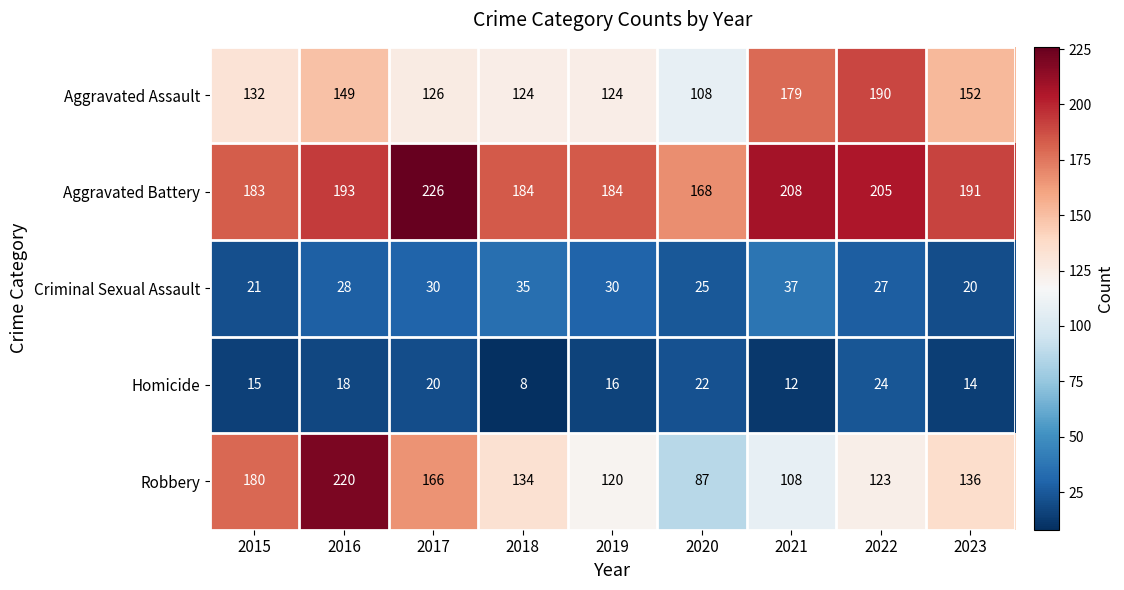

Where is Criminal Sexual Assault nearest to the value 28?

2016